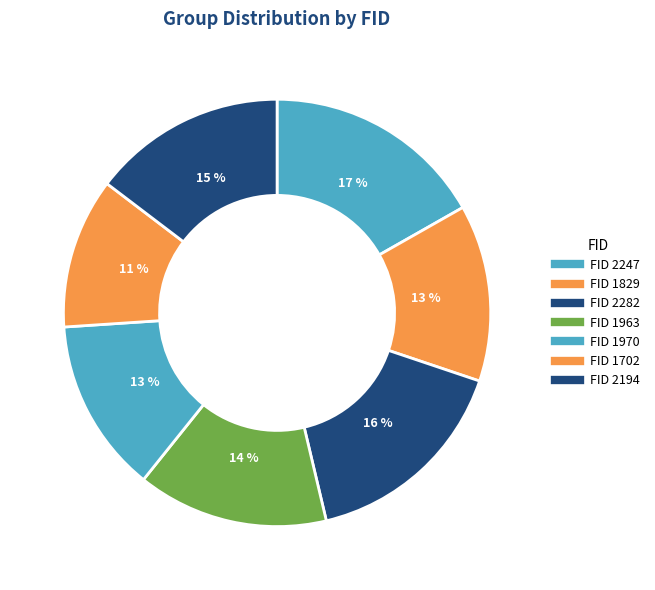

Which slice is the largest?

2247